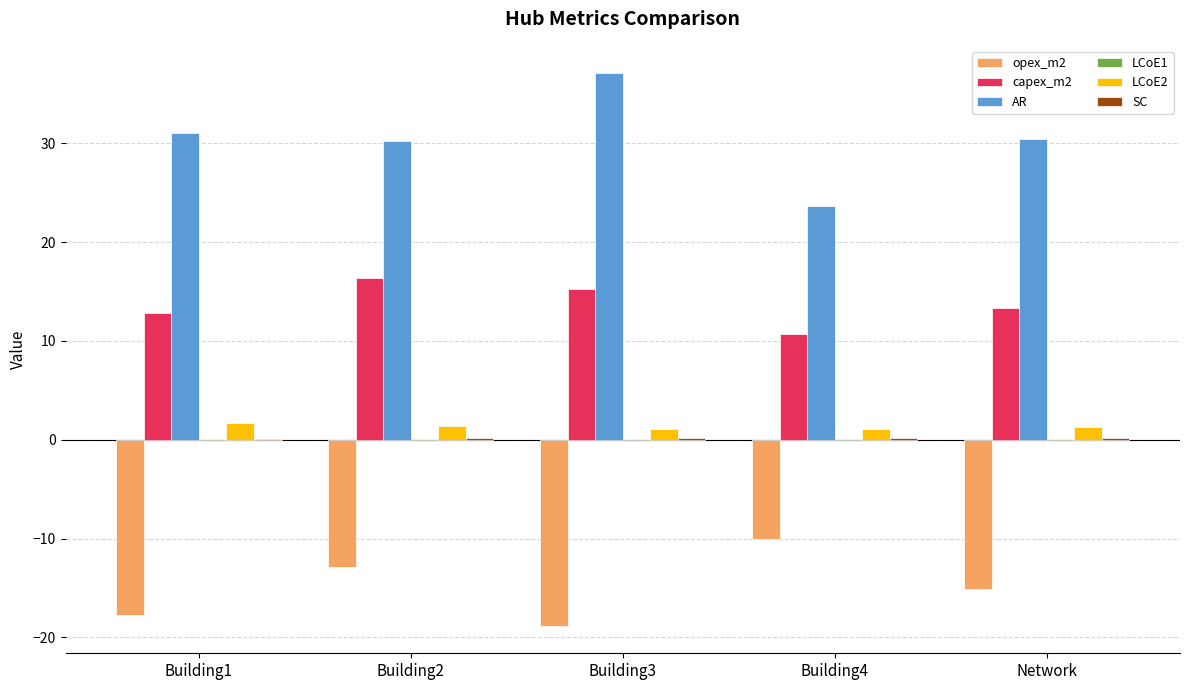

Is it true that AR equals 23.7 at Building4?

True